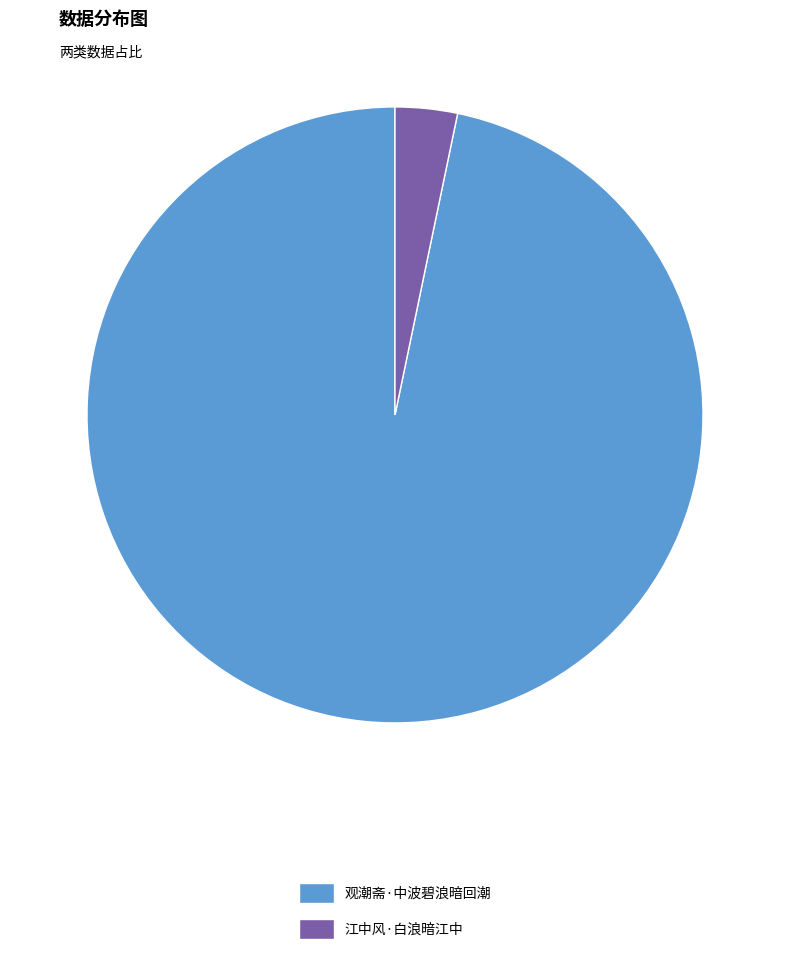

The 观潮斋·中波碧浪暗回潮 slice represents 97% of the pie. True or false?

True